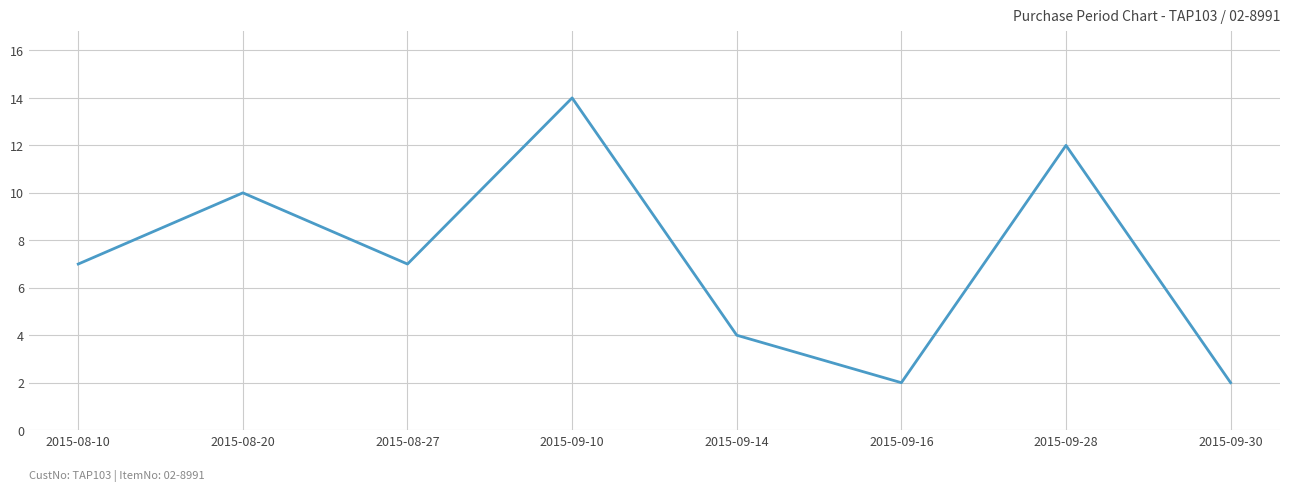

The chart shows a value of 14 at 2015-09-10. True or false?

True